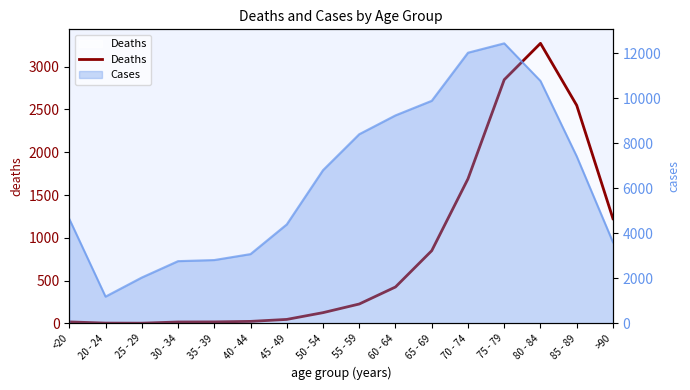

How many interior local peaks (higher than both neighbors) does the data have?

1